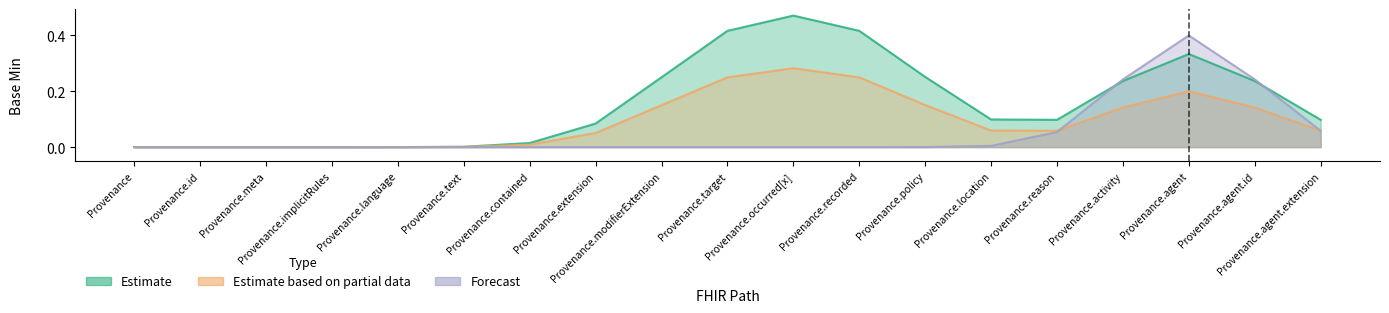

Between Provenance.policy and Provenance.modifierExtension, which is larger?

Provenance.policy